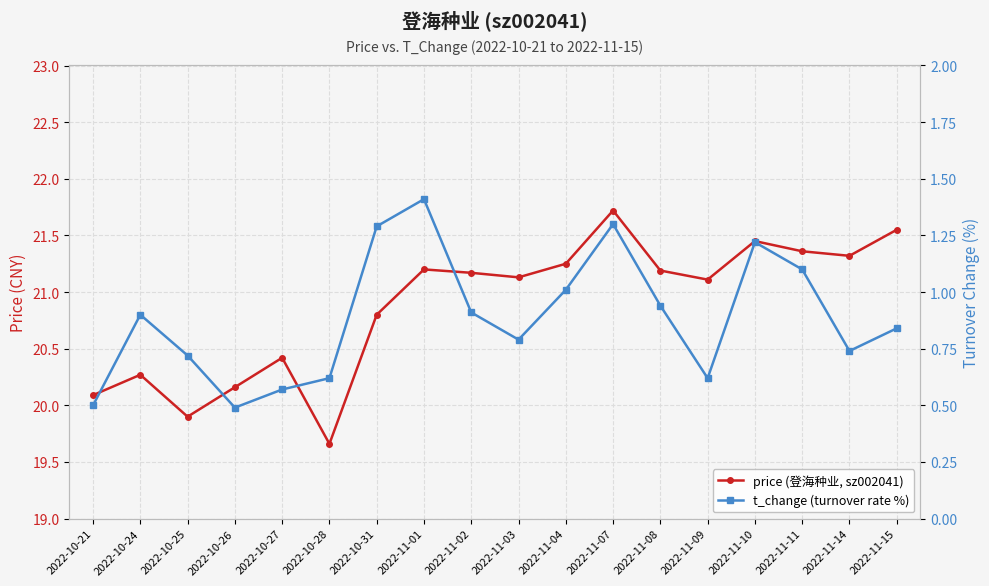

True or false: price (登海种业, sz002041) and t_change (turnover rate %) intersect in this chart.

False